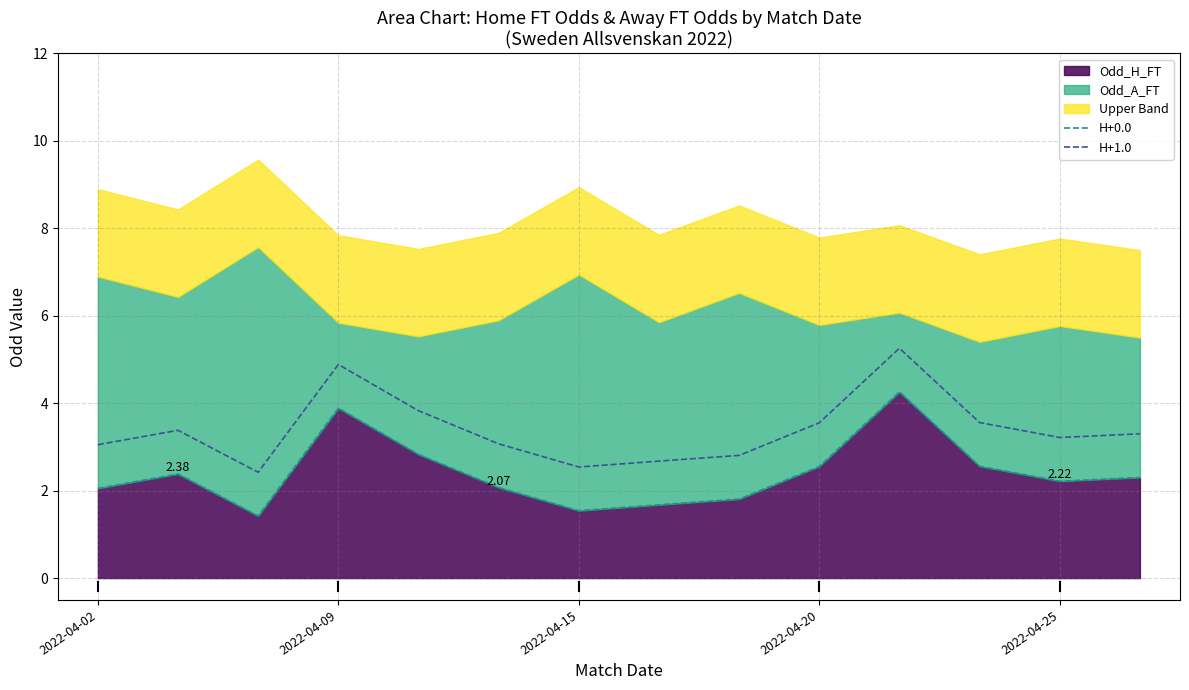

True or false: H+0.0 and H+1.0 cross at least once.

False